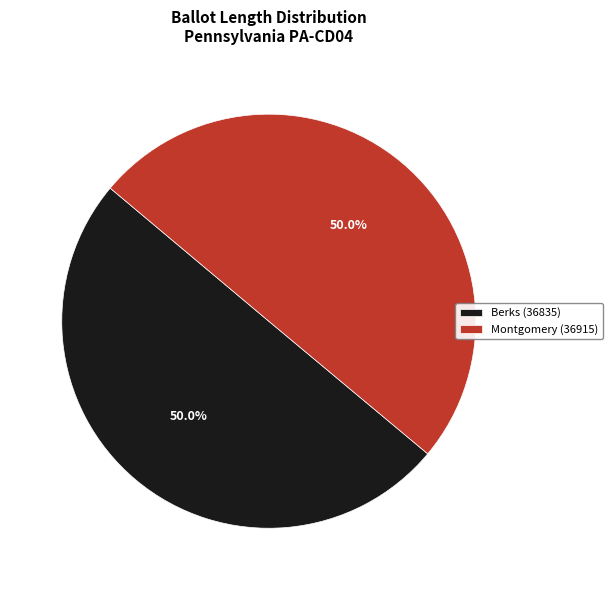

Combined, do Montgomery (36915) and Berks (36835) account for over 50%?

Yes